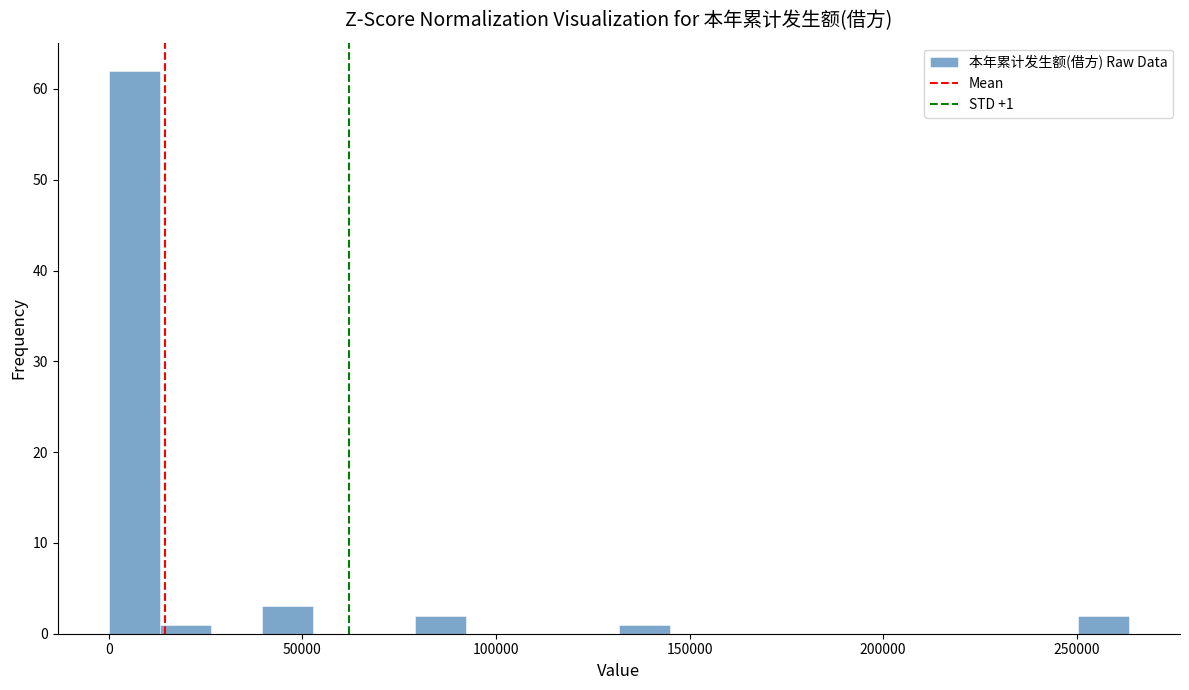

Around what value on the x-axis is the tallest bar? Give the approximate position of its centre, as read against the axis.

5000